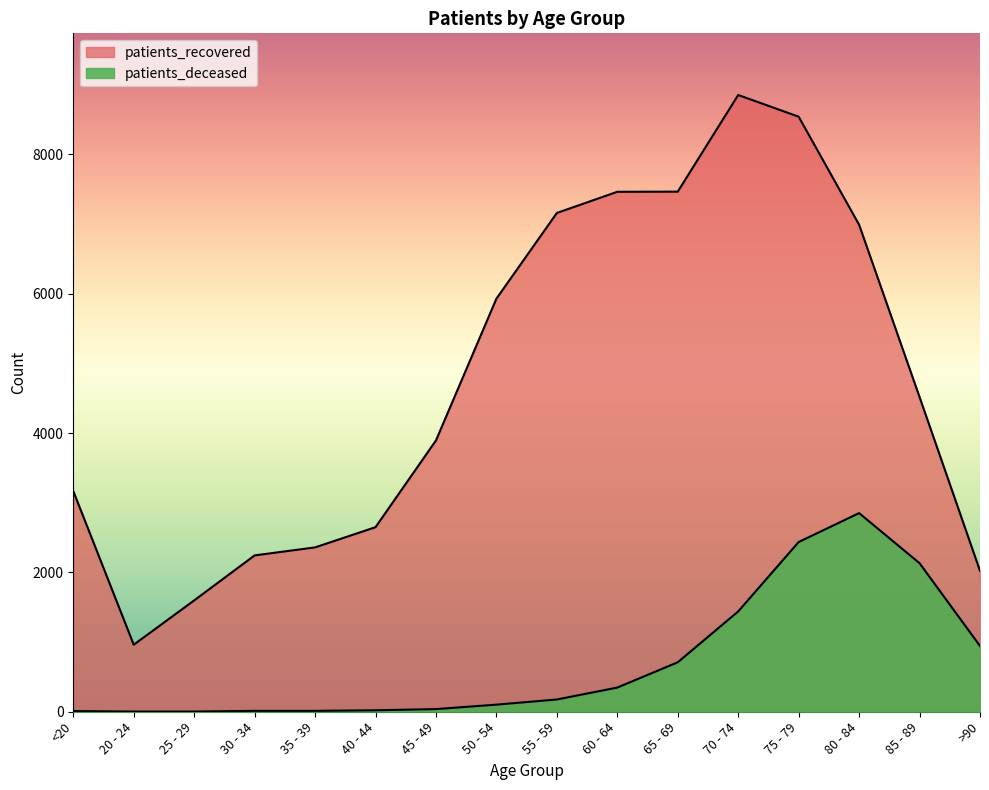

Which category has the highest value in the patients_recovered series?

70 - 74